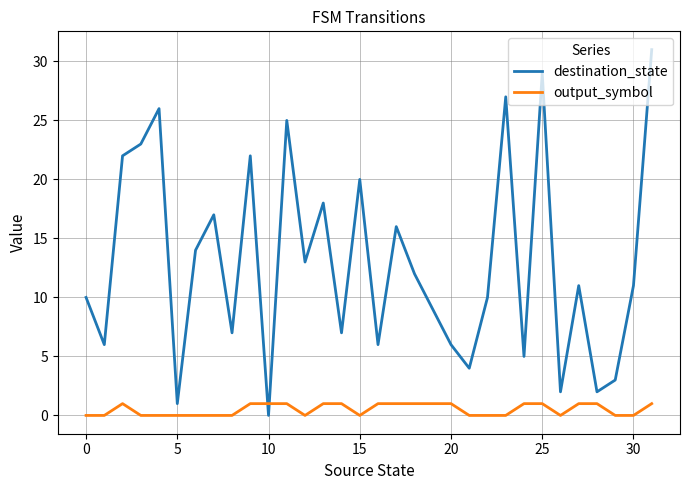

Rank the series by their maximum value, from lowest to highest.

output_symbol, destination_state